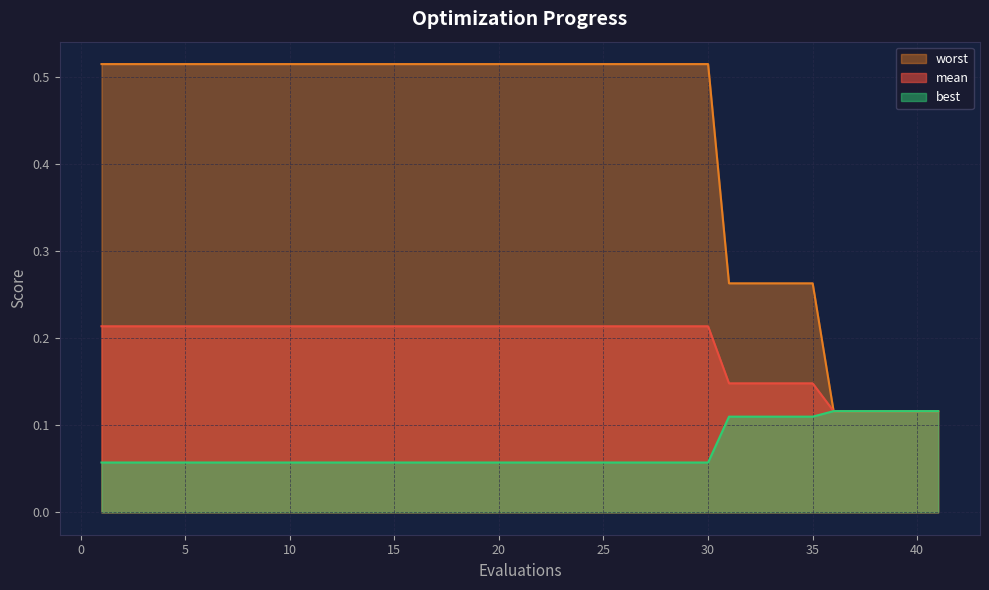

What is the difference between the maximum and minimum values in the mean series?

0.1